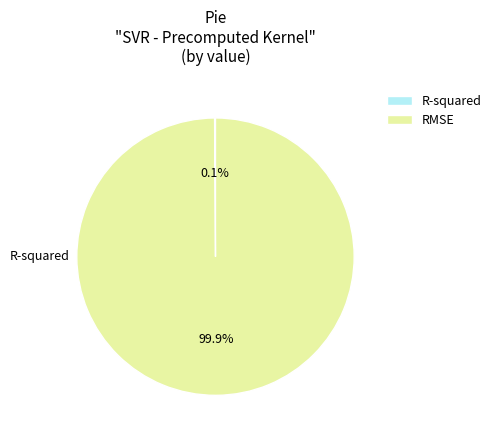

Between RMSE and R-squared, which is larger?

RMSE